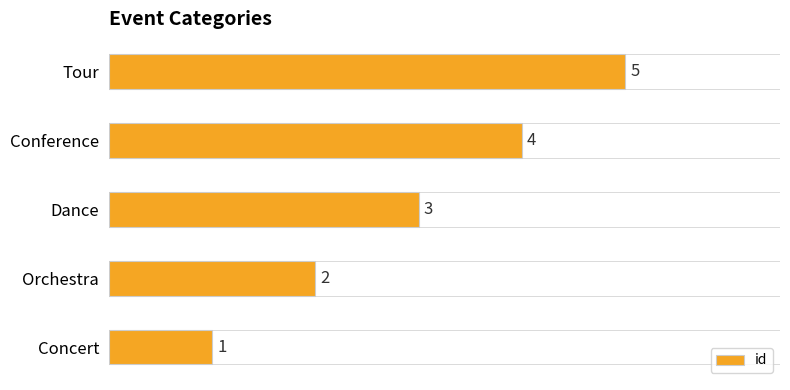

How many data points does each series have?

5